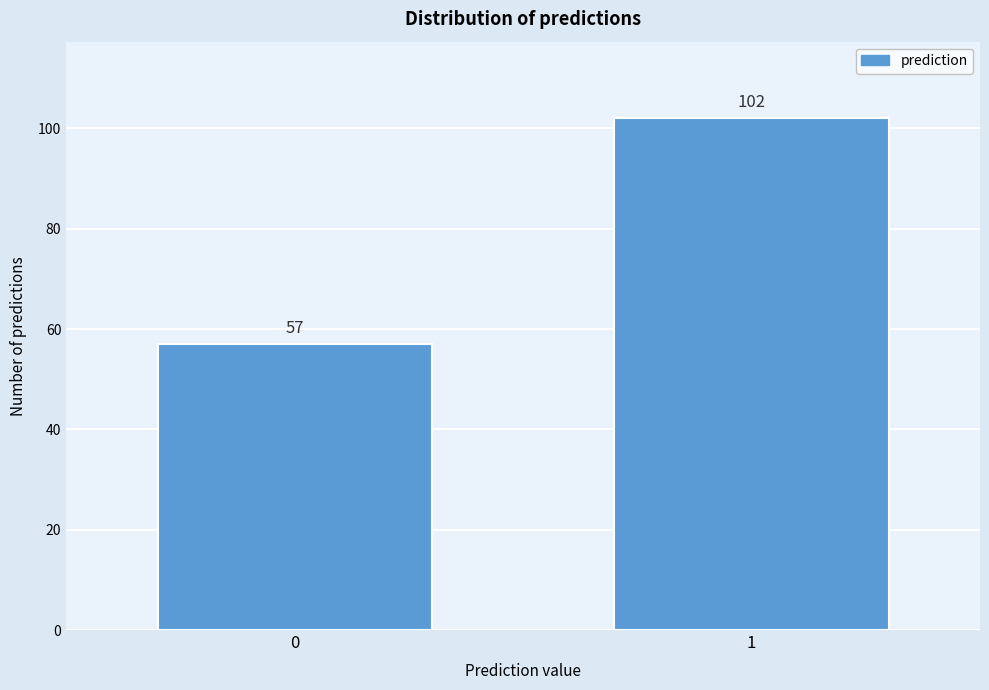

Reading left to right, list all the values displayed in this chart.

57	102